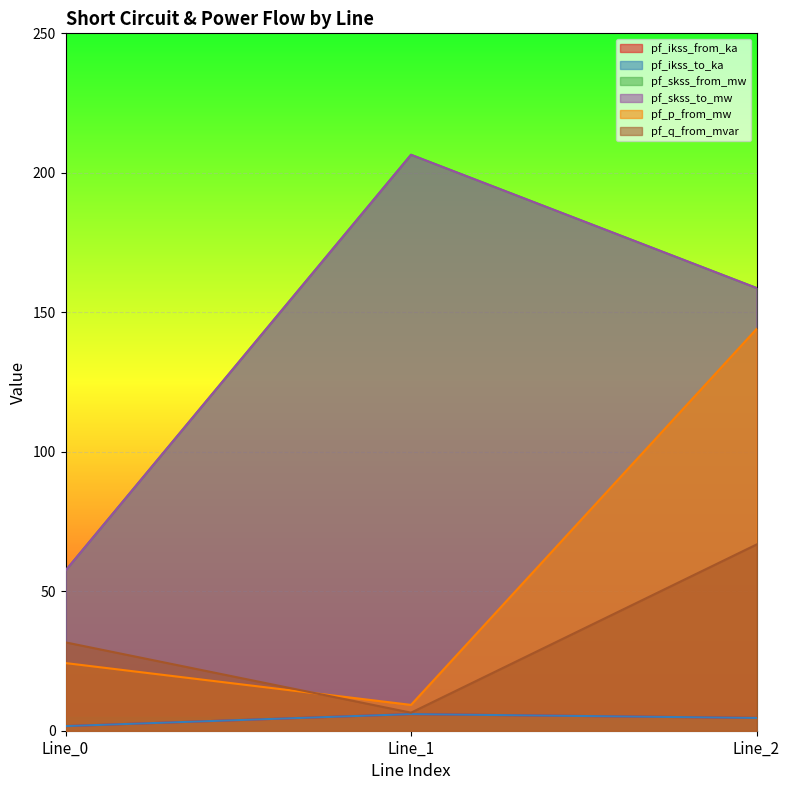

Which has a higher value, Line_1 or Line_2?

Line_1